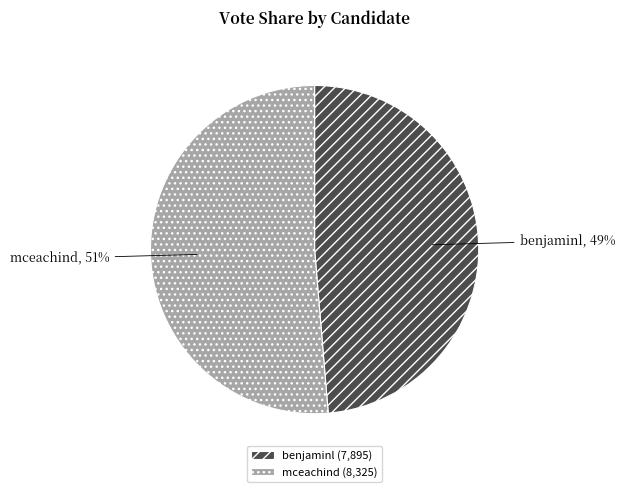

Which has a higher value, mceachind or benjaminl?

mceachind